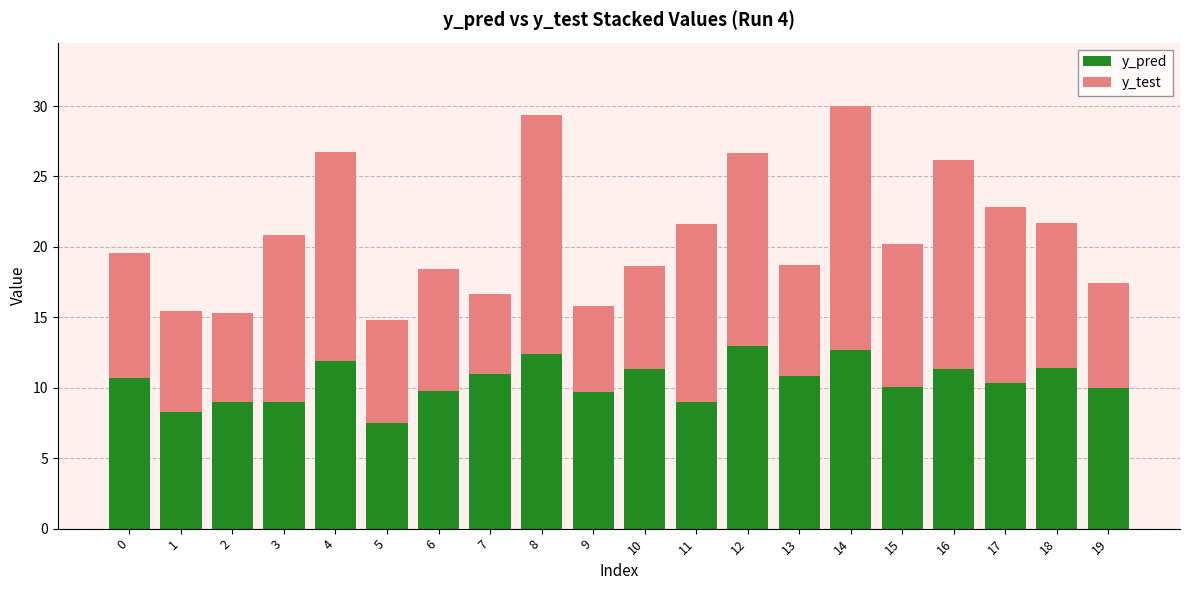

What is the total value across all series at 9?

15.8